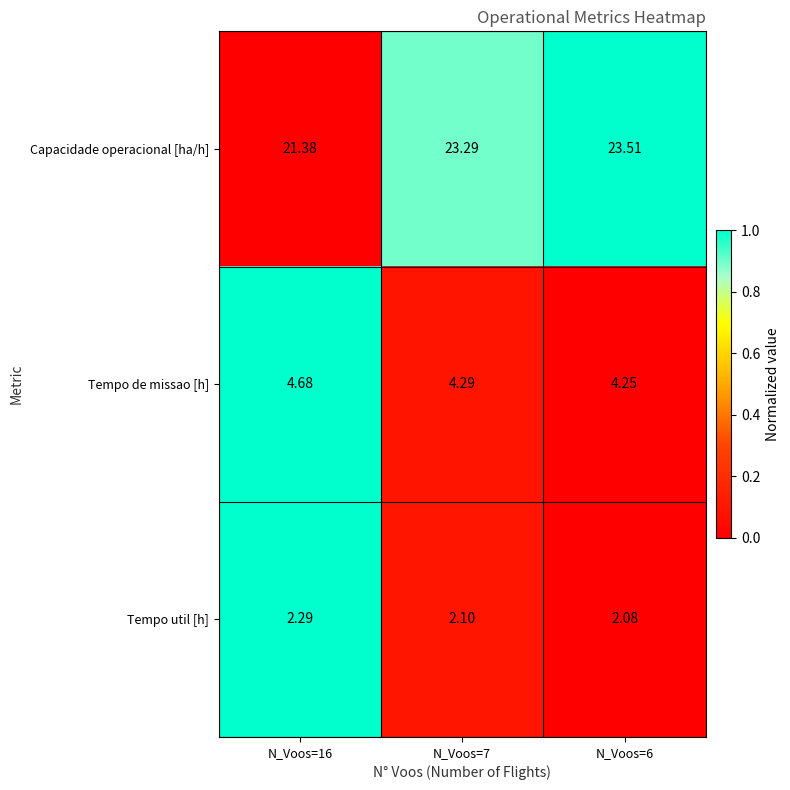

How many data points in Capacidade operacional [ha/h] are above 23?

2